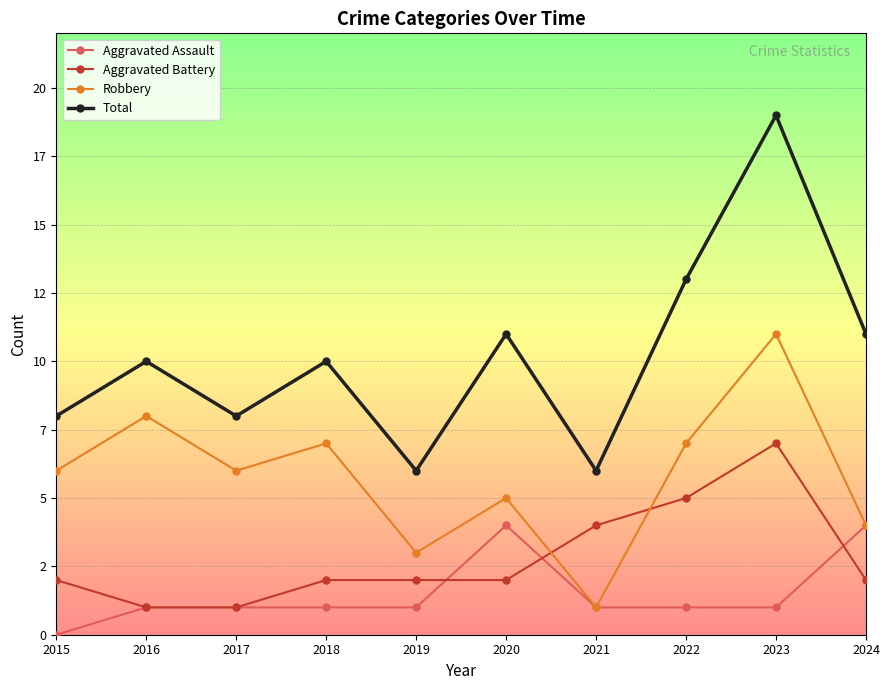

Is this an area chart (filled region under the line)?

No